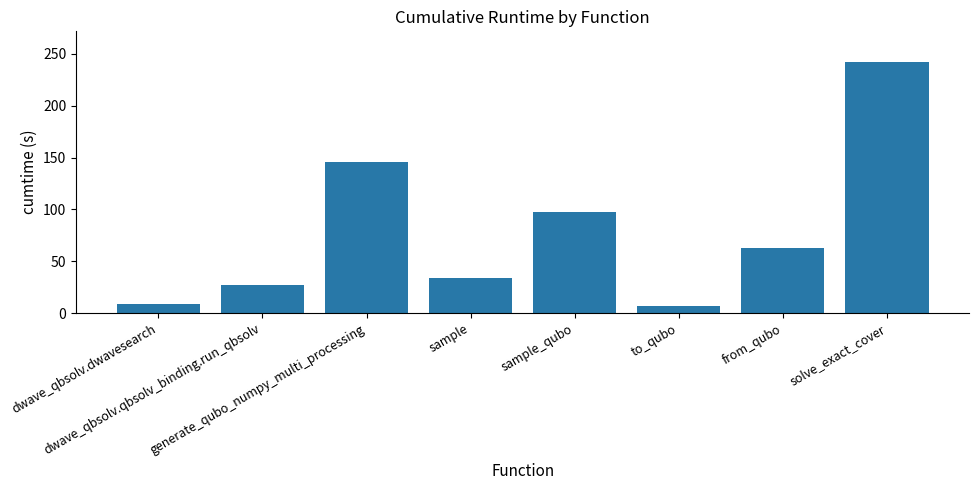

What is the maximum value shown in the chart?

242.6